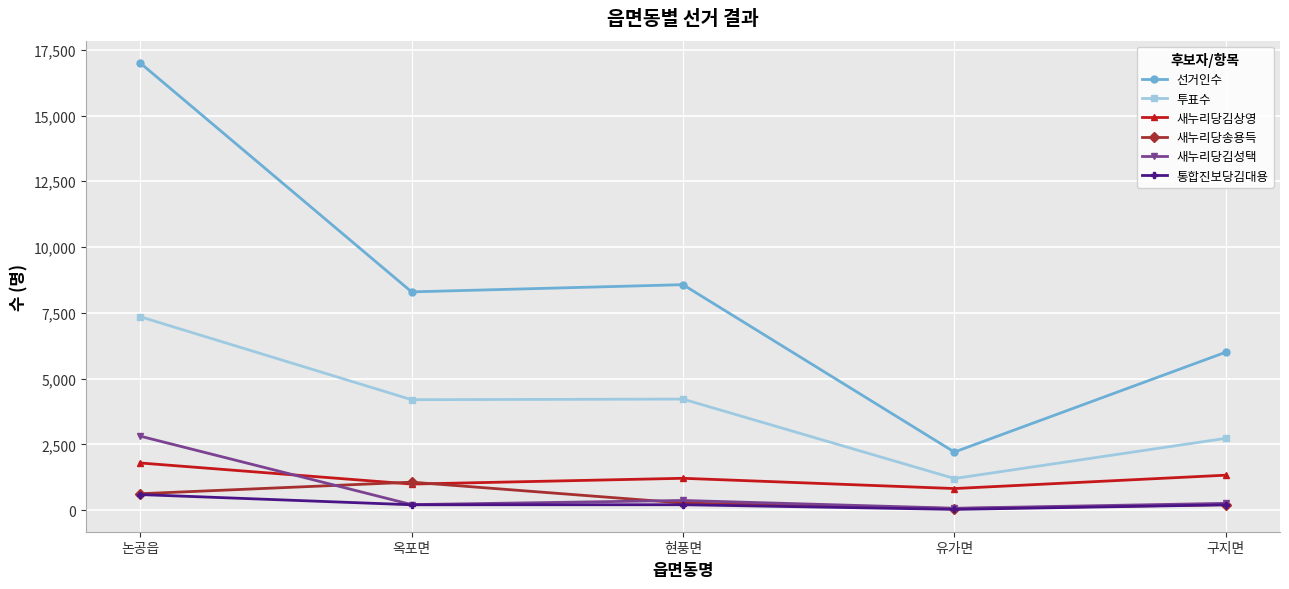

True or false: 선거인수 and 새누리당송용득 cross at least once.

False